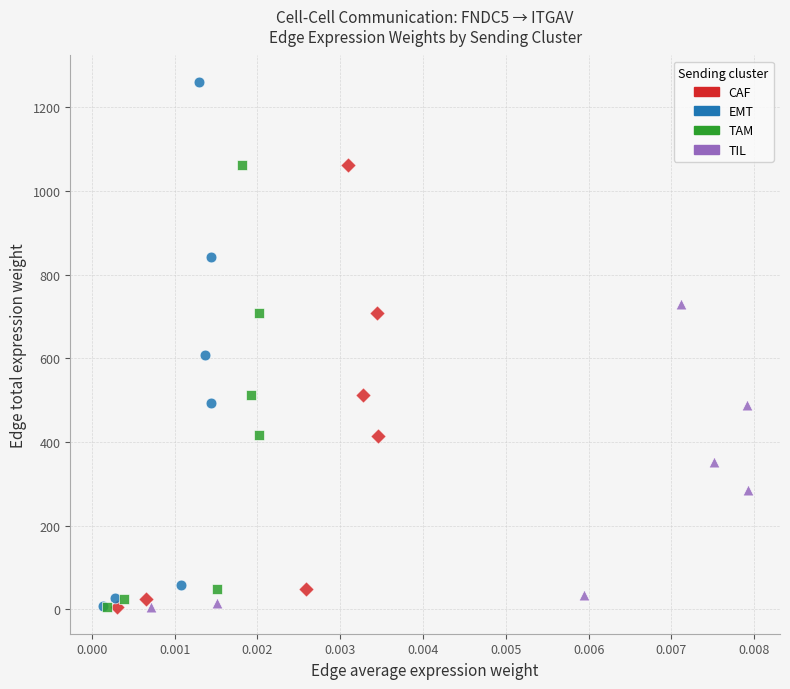

Which series contains the highest Y value?

EMT